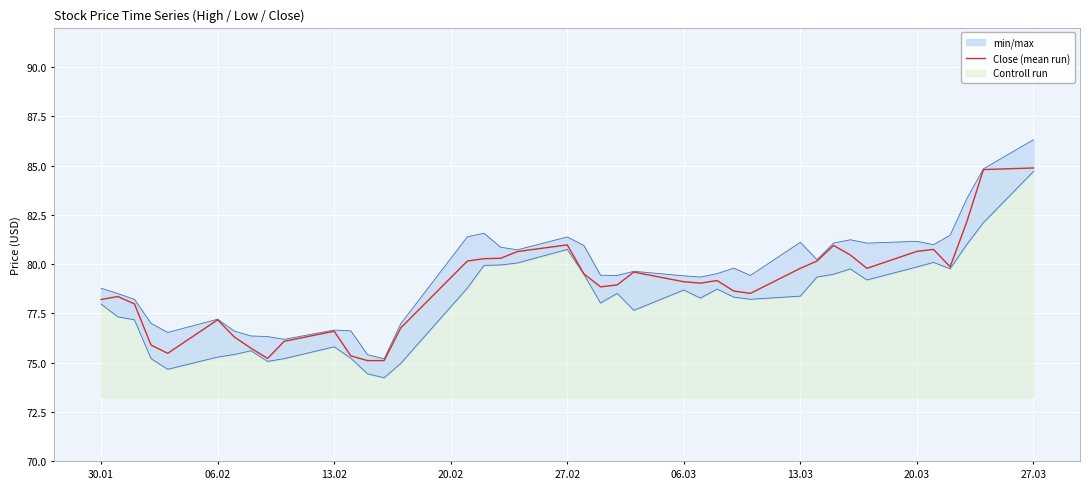

What is the minimum value for Close (mean run)?

75.1